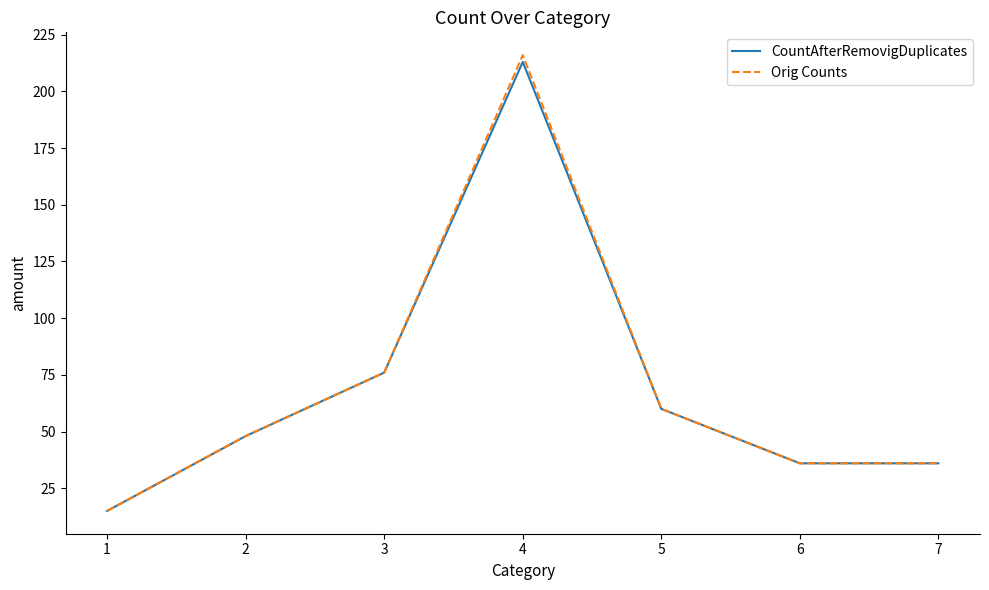

What is the maximum value shown in the chart?

216